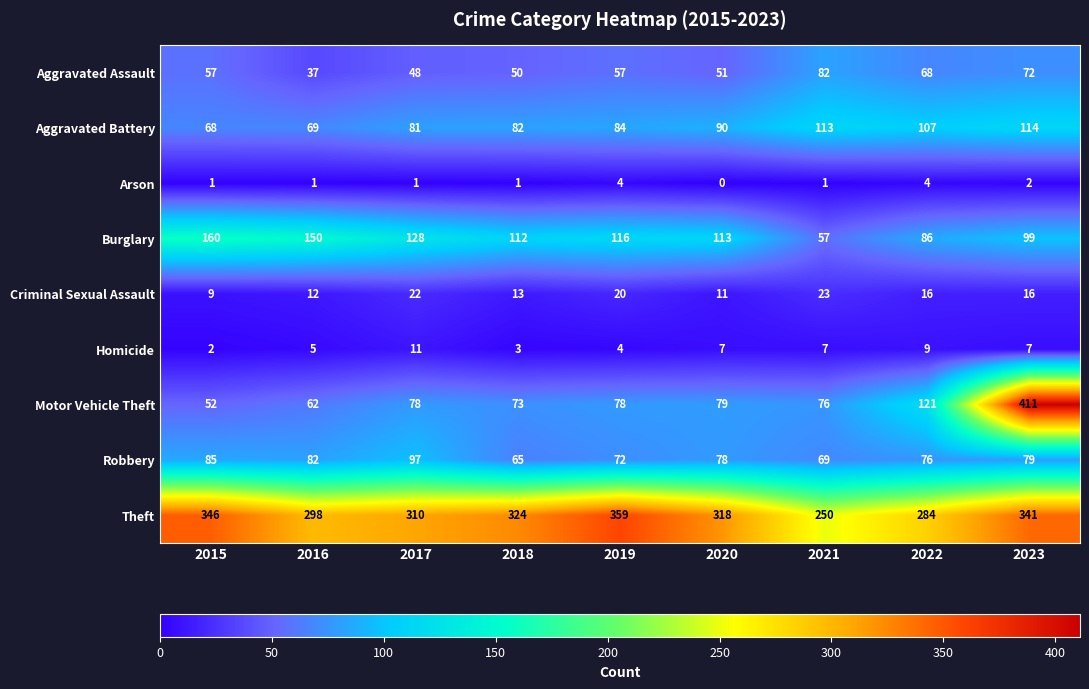

What is the total value across all series at 2022?

771